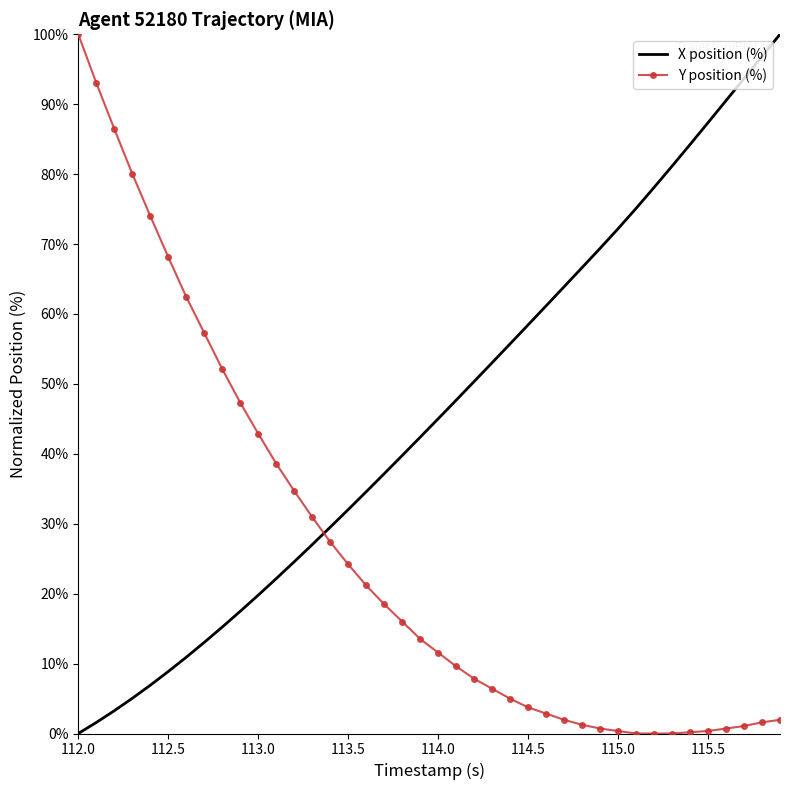

What is the difference between the maximum and minimum values in the X position (%) series?

100.0